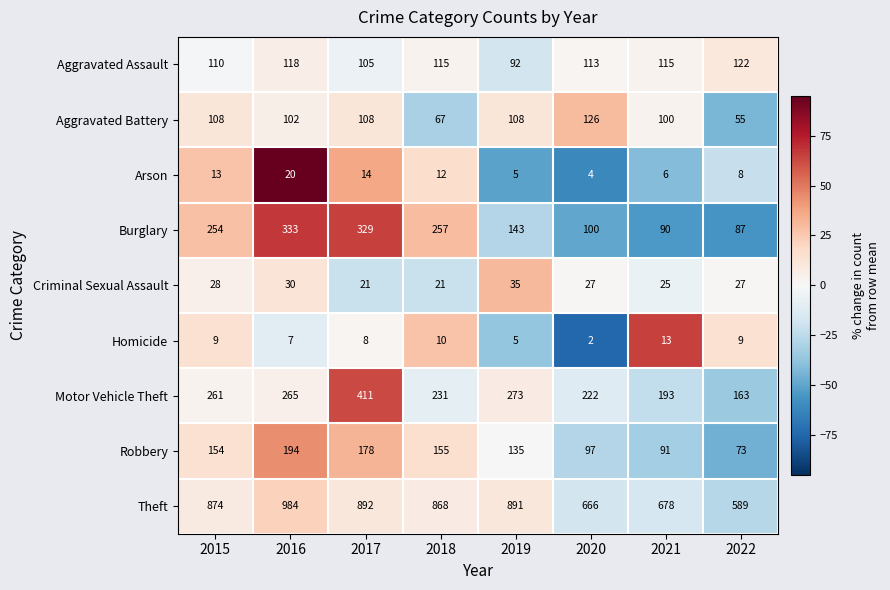

Is it true that Criminal Sexual Assault equals 11 at 2017?

False